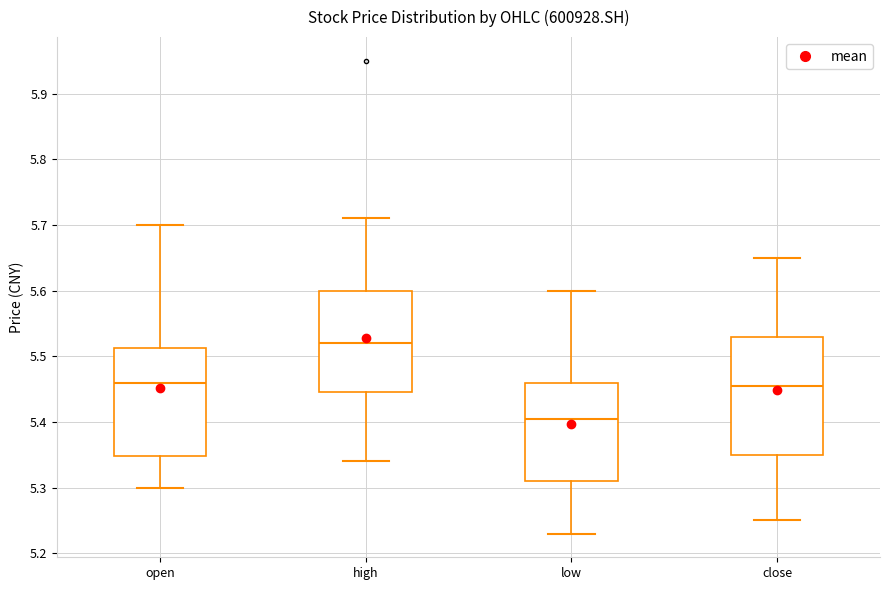

Reading left to right, transcribe this box plot: for each box, give where its median line is, the range the box spans, and where its two whiskers end, as read against the y-axis. The values are not printed on the chart, so give them approximately, as read against the axis.

open: median 5.46, box 5.35 to 5.51, whiskers 5.30 to 5.70
high: median 5.52, box 5.45 to 5.60, whiskers 5.34 to 5.71
low: median 5.41, box 5.31 to 5.46, whiskers 5.23 to 5.60
close: median 5.46, box 5.35 to 5.53, whiskers 5.25 to 5.65